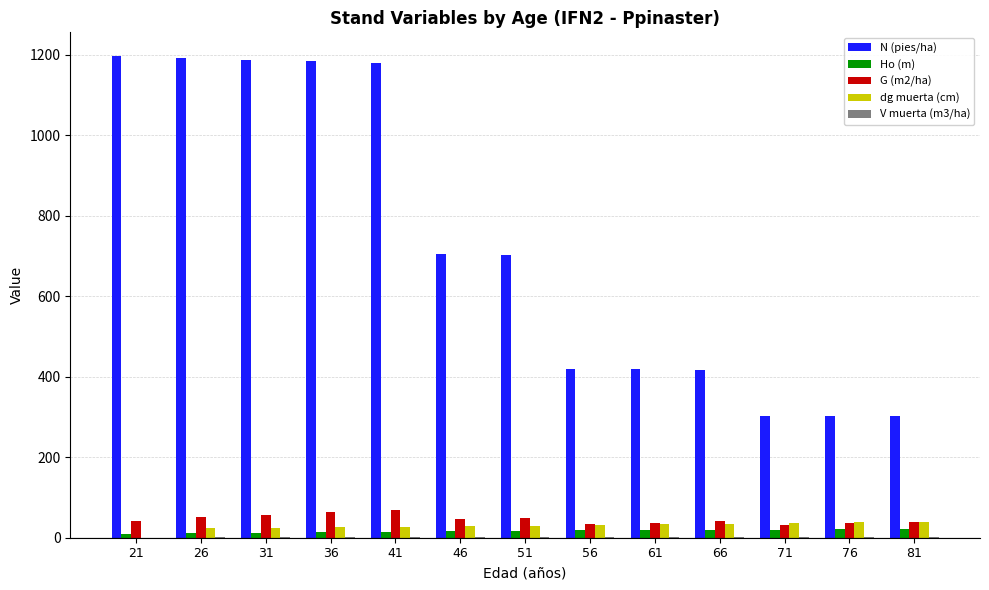

How many groups of bars are there?

13